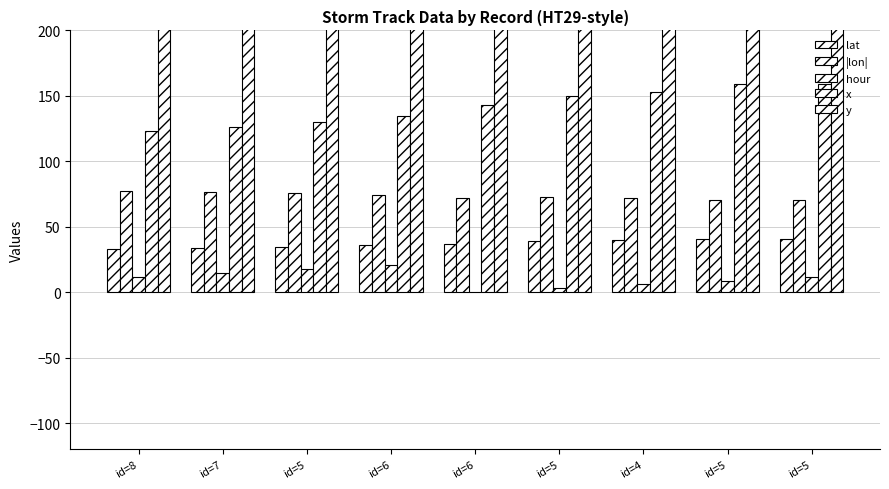

Reading left to right, list all the values displayed in this chart.

lat: 33.2	33.9	34.8	35.8	37.1	39.3	39.7	40.8	40.8
|lon|: 77.0	76.6	75.9	74.7	72.2	73.1	72.2	70.4	70.4
hour: 12.0	15.0	18.0	21.0	0.0	3.0	6.0	9.0	12.0
x: 123.0	126.0	130.0	135.0	143.0	150.0	153.0	159.0	159.0
y: 305.0	304.0	302.0	298.0	290.0	296.0	293.0	288.0	288.0